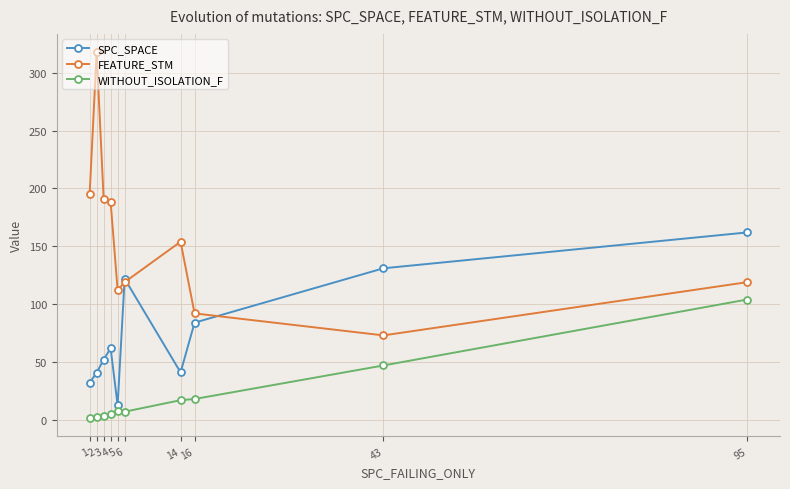

True or false: SPC_SPACE and WITHOUT_ISOLATION_F intersect in this chart.

False